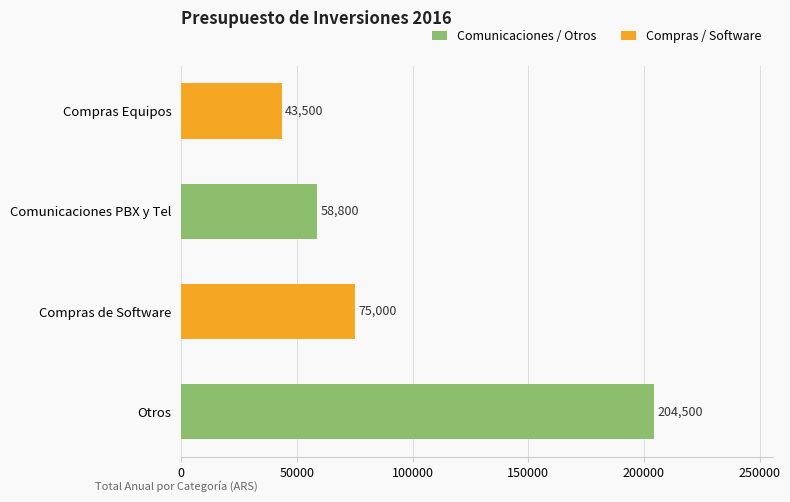

The chart shows a value of 204500 at Otros. True or false?

True